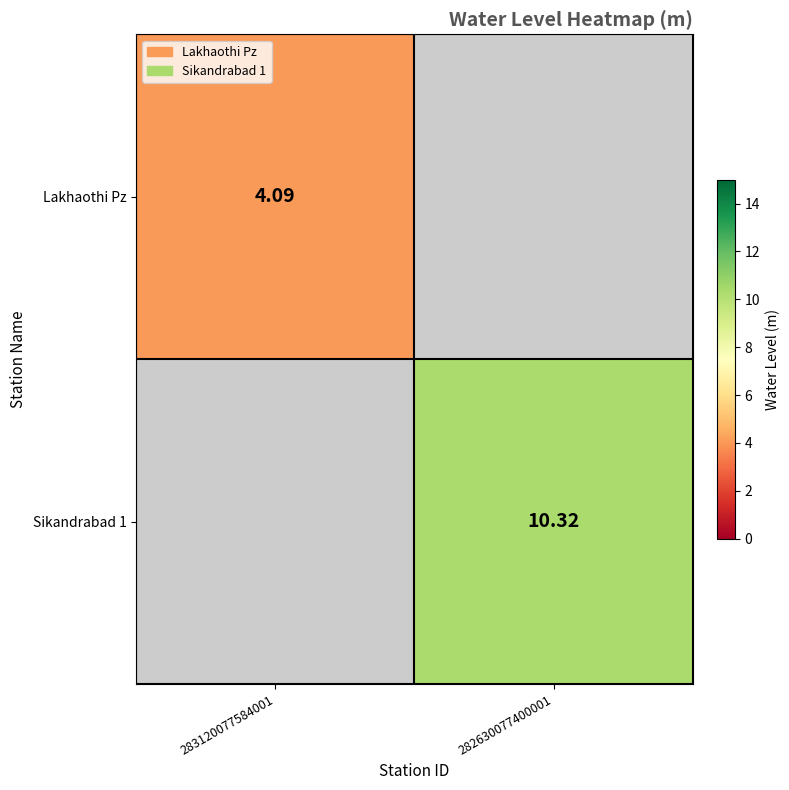

How many data points in Sikandrabad 1 are less than 10?

1